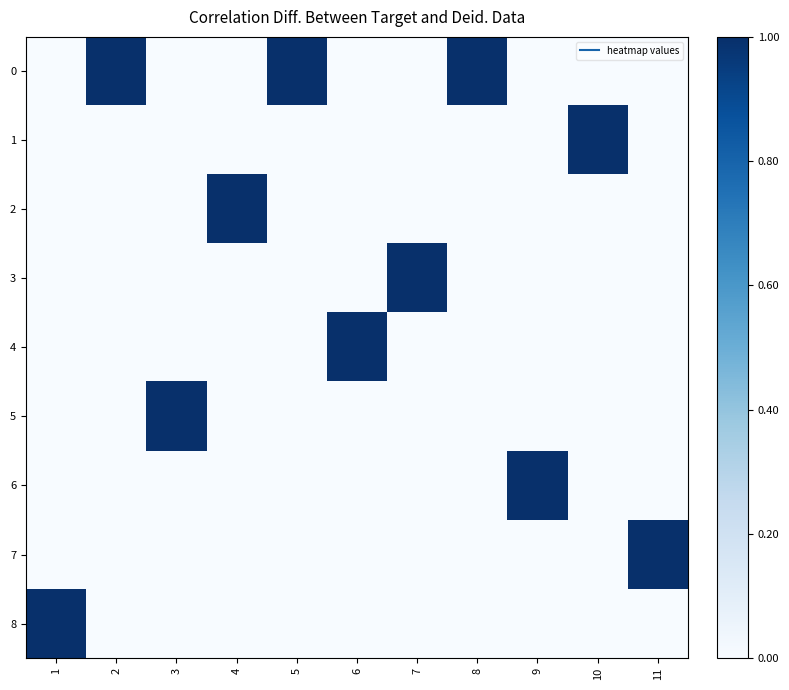

Which label corresponds to the smallest value in the chart?

1